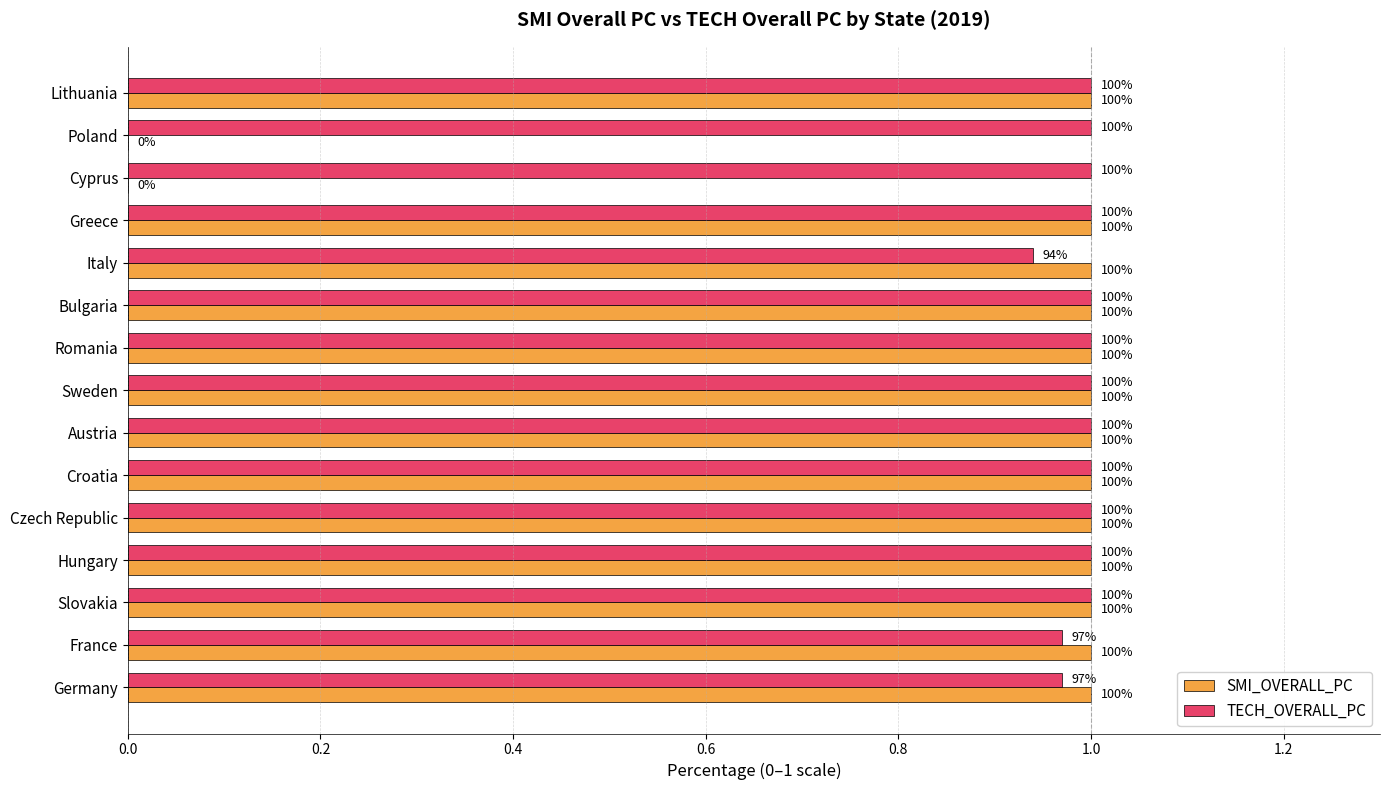

What are all the series names shown in the legend?

SMI_OVERALL_PC, TECH_OVERALL_PC